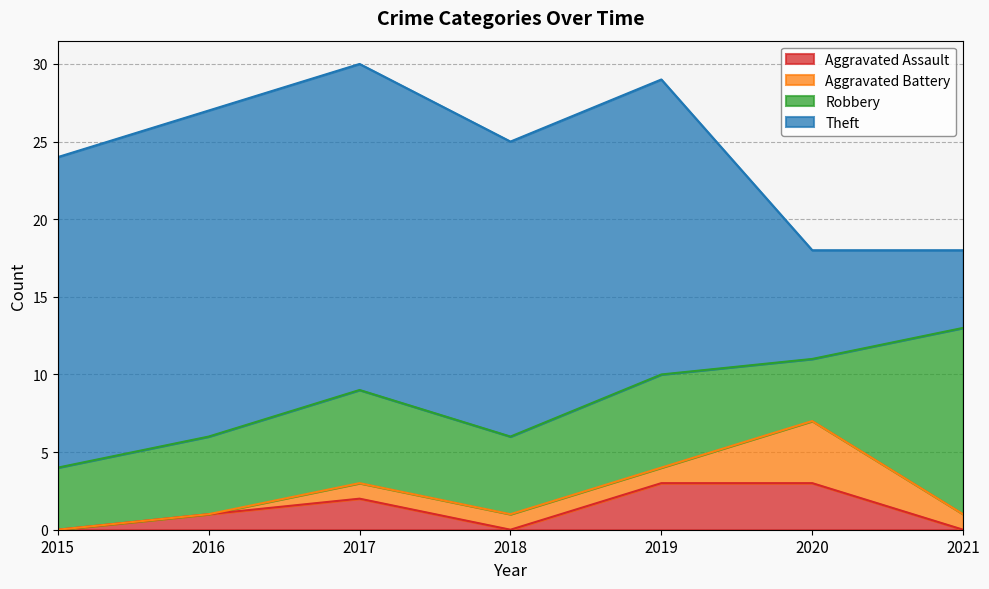

What are all the series names shown in the legend?

Aggravated Assault, Aggravated Battery, Robbery, Theft